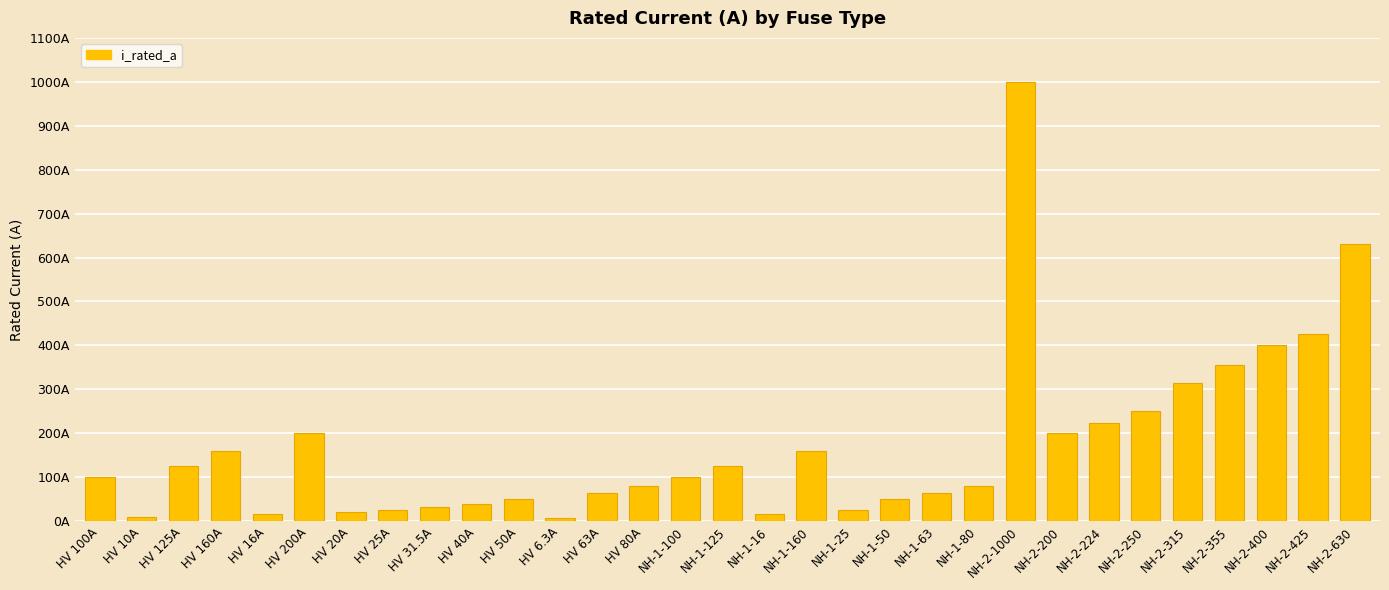

Are the bars horizontal?

No